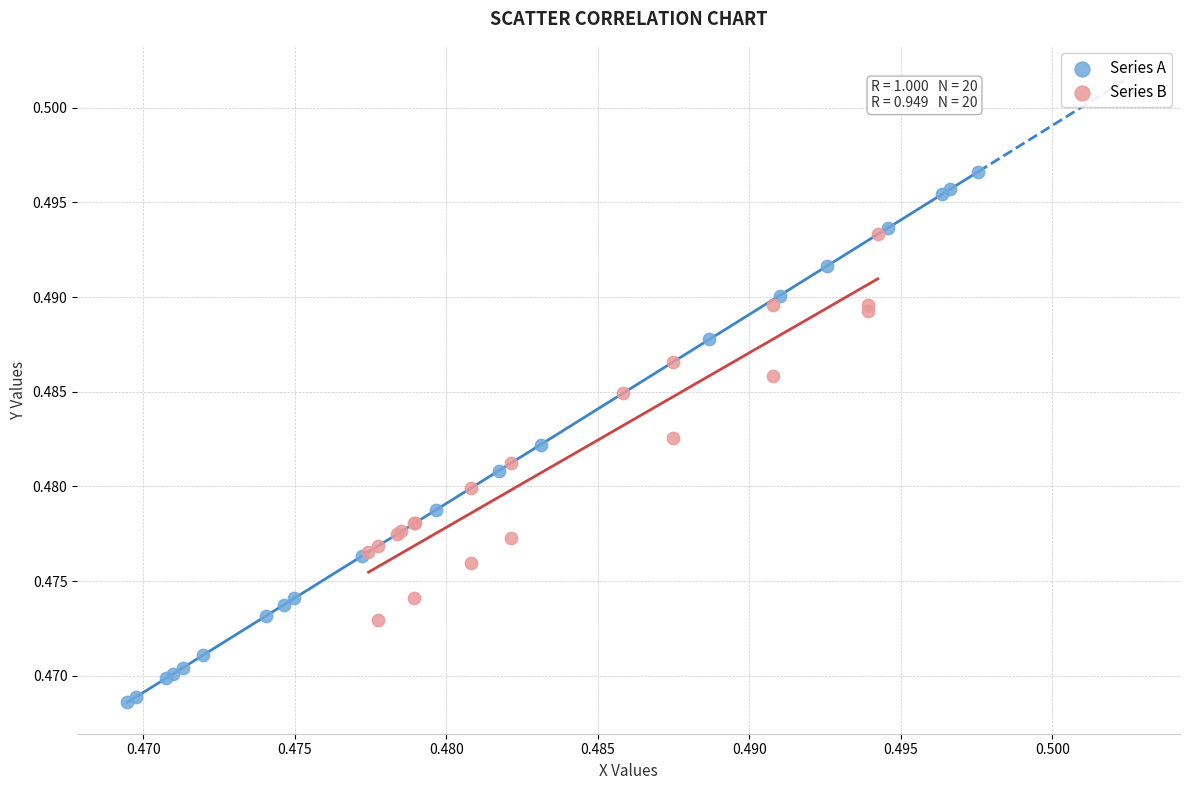

Which series reaches the maximum Y coordinate?

Series A